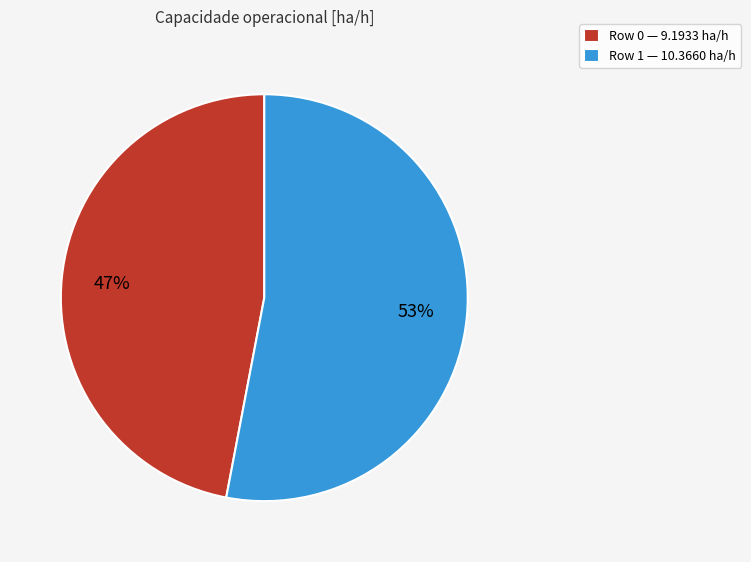

To the nearest percent, what is the combined percentage of Row 0 and Row 1?

100%